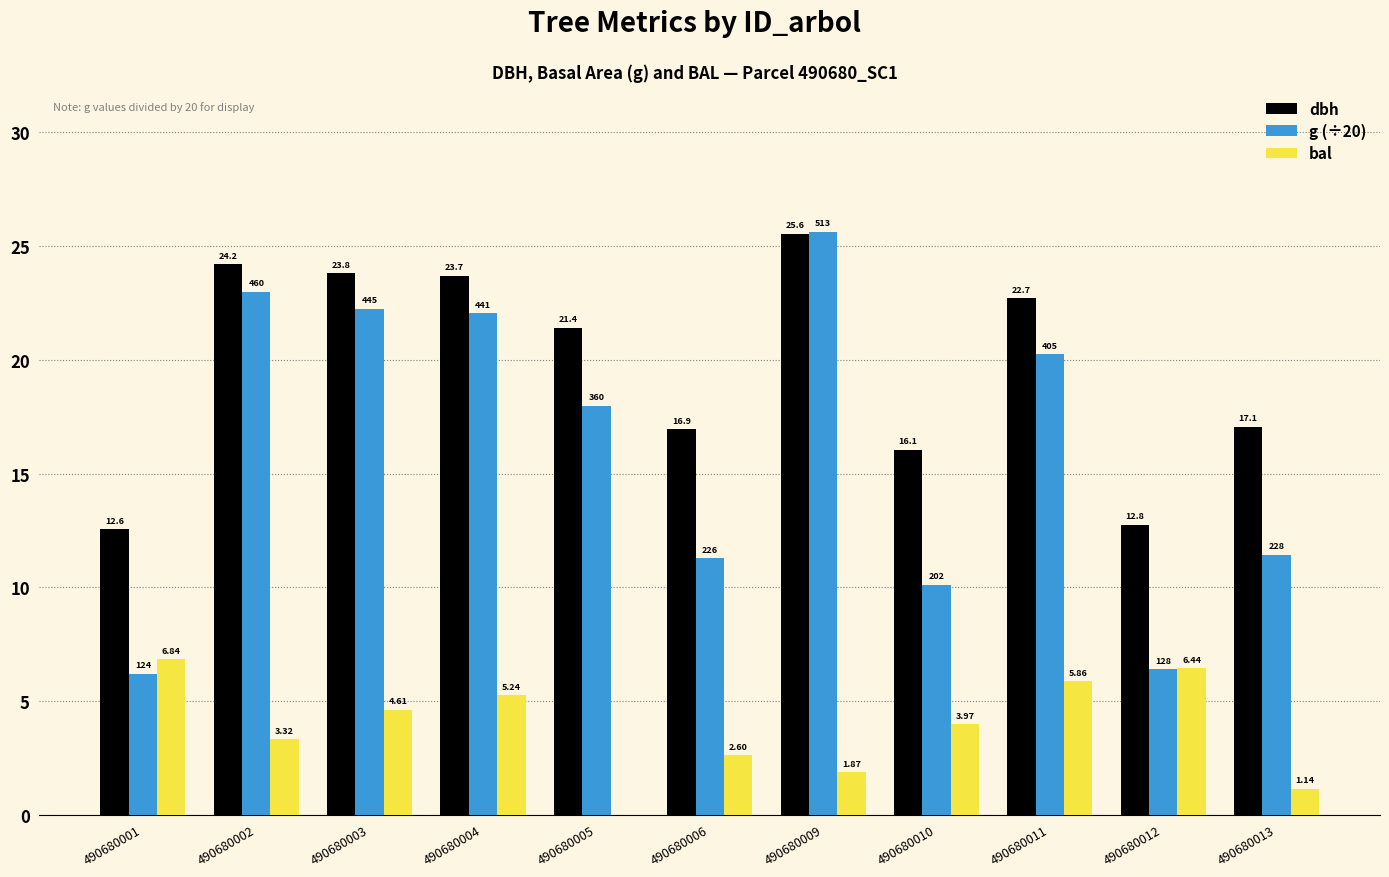

Where is bal nearest to the value 3?

490680002